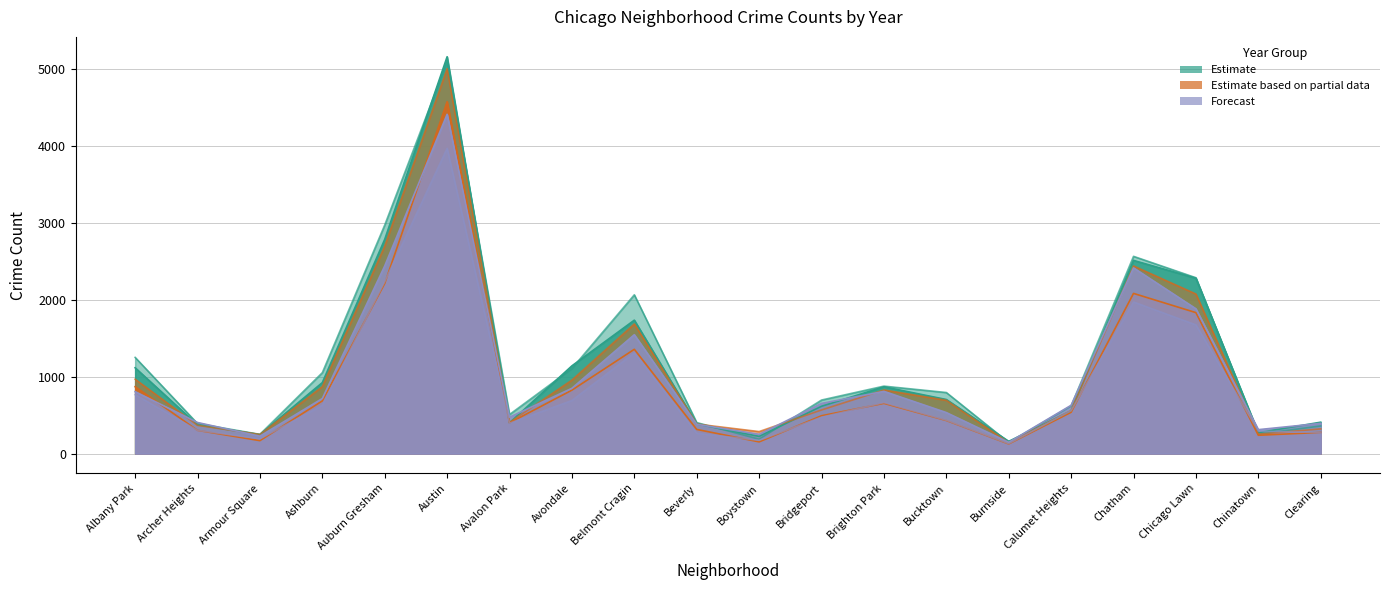

Which series has the widest spread of values?

2018